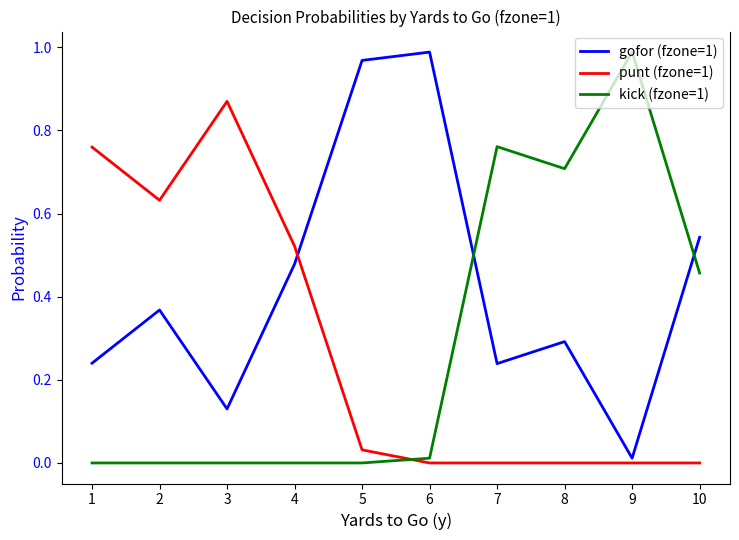

Which series has the largest total across all categories?

gofor (fzone=1)